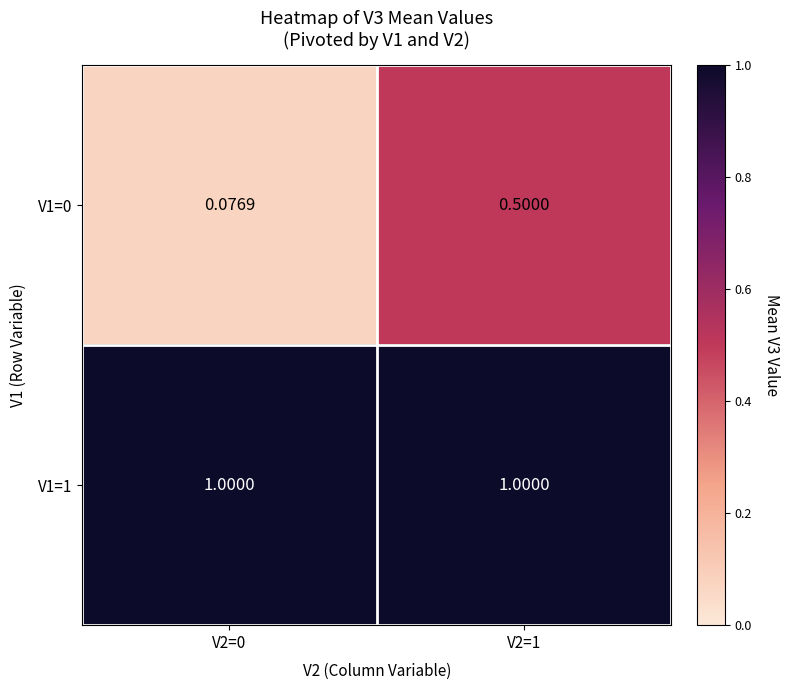

Is the value of V1=1 at V2=0 greater than the value of V1=0 at V2=0?

Yes